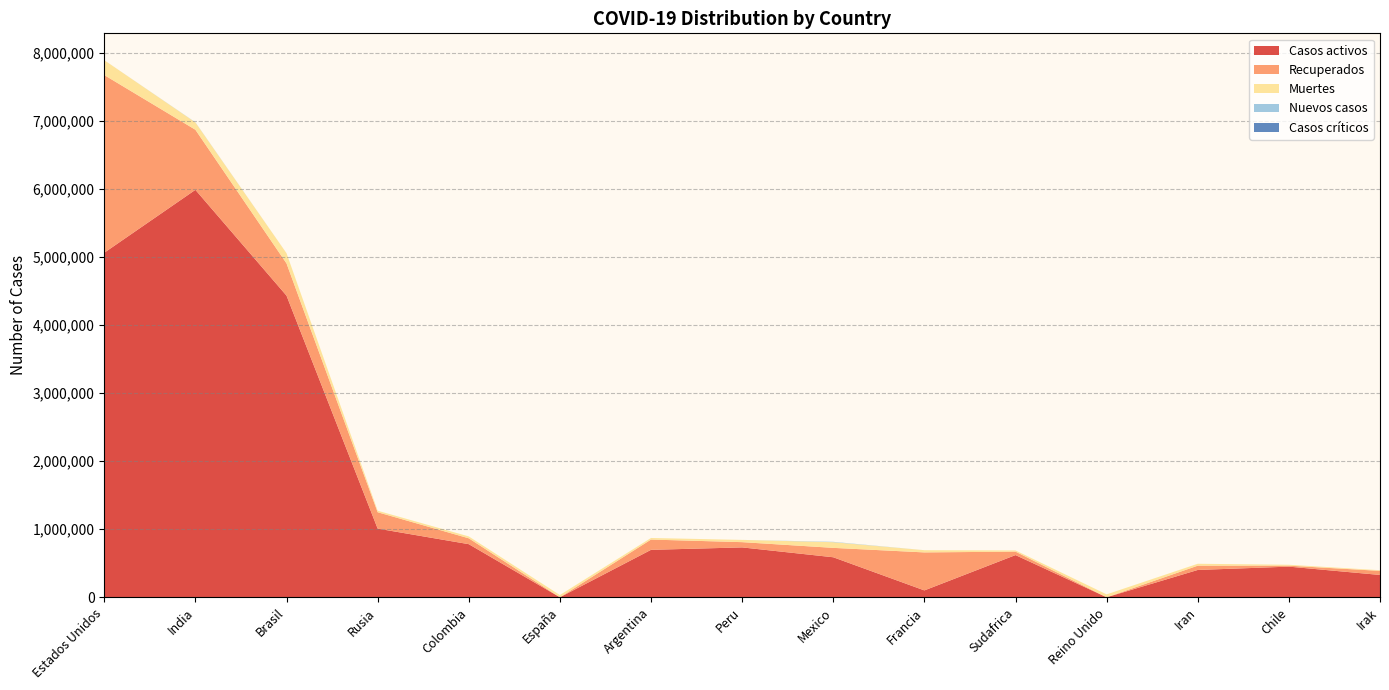

Reading left to right, extract all data points from this chart.

Casos activos: Estados Unidos=5064300	India=5988822	Brasil=4433595	Rusia=1009421	Colombia=780547	España=0	Argentina=697141	Peru=733000	Mexico=588085	Francia=100828	Sudafrica=620081	Reino Unido=0	Iran=401379	Chile=450297	Irak=328097
Recuperados: Estados Unidos=2611530	India=883151	Brasil=473903	Rusia=240560	Colombia=86258	España=0	Argentina=151102	Peru=77197	Mexico=138159	Francia=558566	Sudafrica=50724	Reino Unido=0	Iran=62901	Chile=14252	Irak=59948
Muertes: Estados Unidos=218648	India=107450	Brasil=149692	Rusia=22257	Colombia=27495	España=32929	Argentina=23225	Peru=33158	Mexico=83507	Francia=32583	Sudafrica=17547	Reino Unido=42679	Iran=28098	Chile=13220	Irak=9735
Nuevos casos: Estados Unidos=0	India=2415	Brasil=0	Rusia=0	Colombia=0	España=0	Argentina=0	Peru=0	Mexico=5263	Francia=0	Sudafrica=0	Reino Unido=0	Iran=0	Chile=0	Irak=0
Casos críticos: Estados Unidos=0	India=0	Brasil=0	Rusia=0	Colombia=0	España=0	Argentina=0	Peru=0	Mexico=0	Francia=0	Sudafrica=0	Reino Unido=0	Iran=0	Chile=0	Irak=0